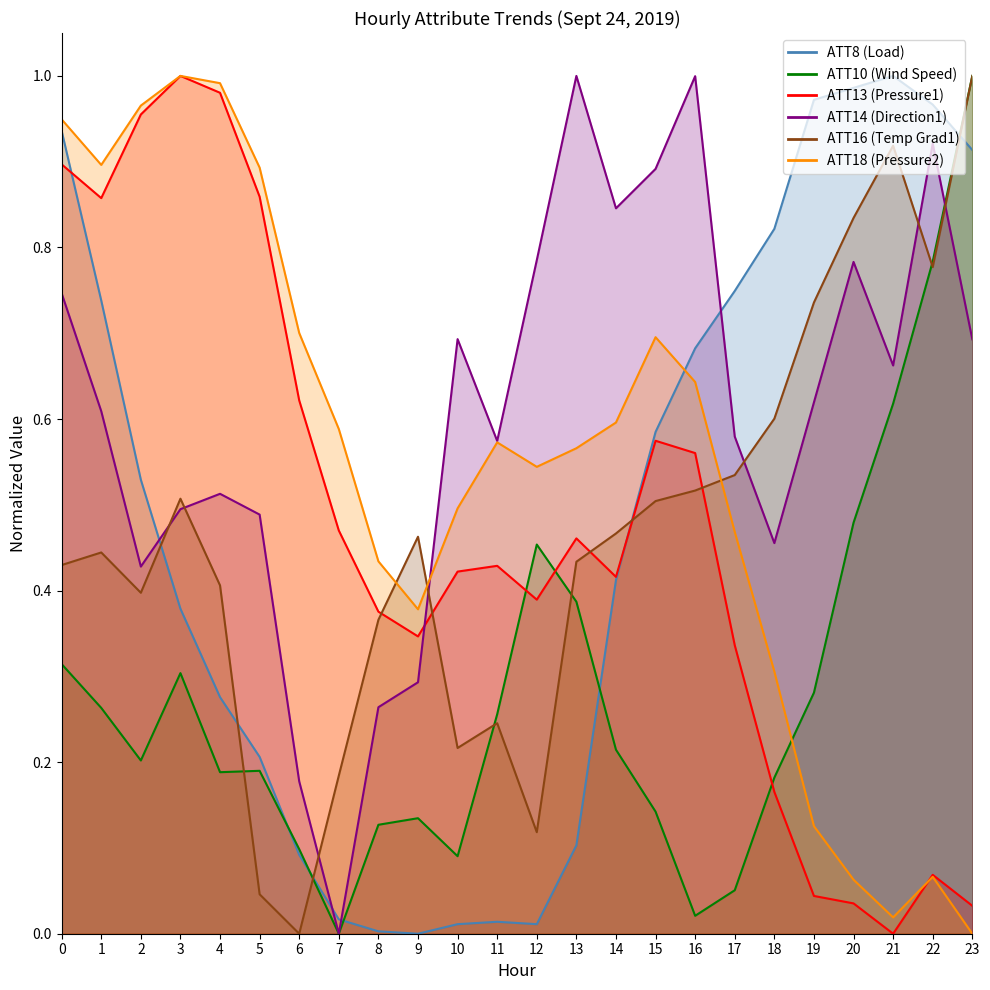

How many data points does each series have?

24